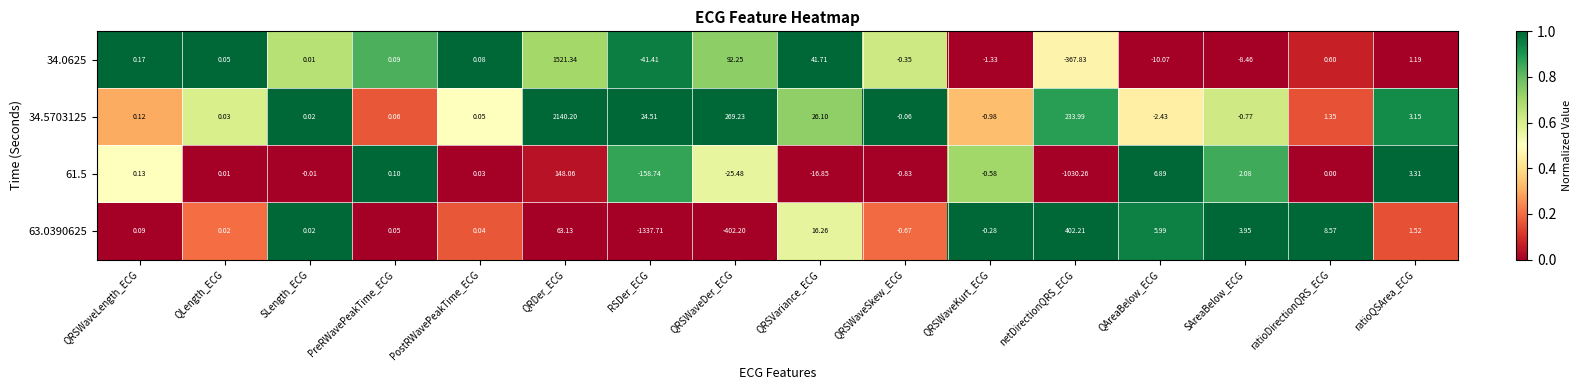

At which label is 34.0625 closest to 576?

QRSWaveDer_ECG